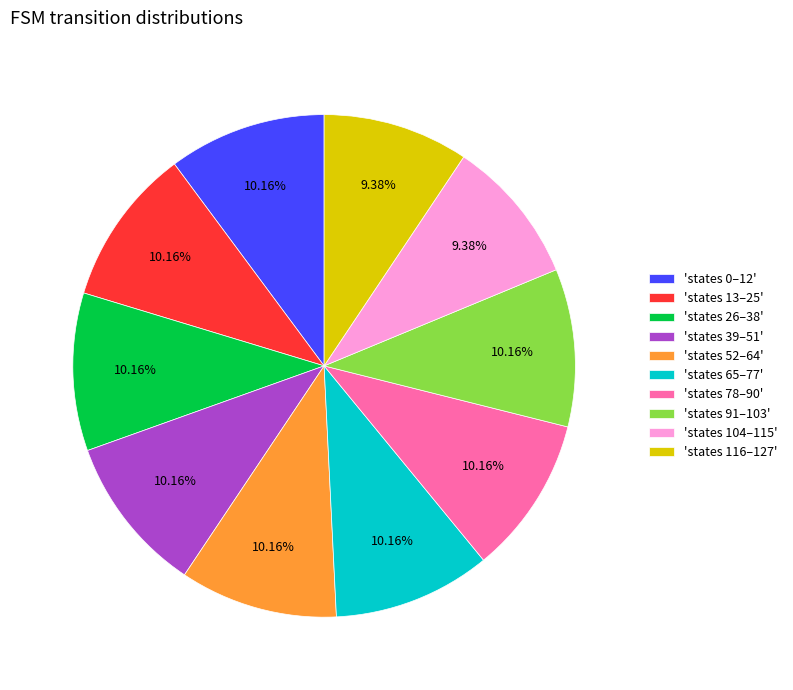

Approximately how many times larger is the value at 'states 39–51' compared to 'states 13–25'?

1.0